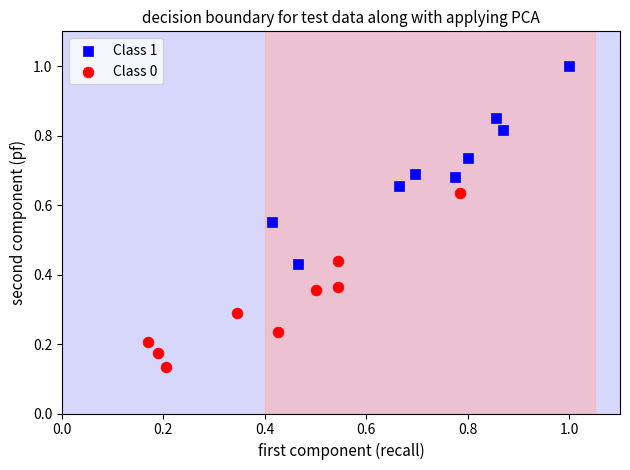

Which series reaches the maximum Y coordinate?

Class 1